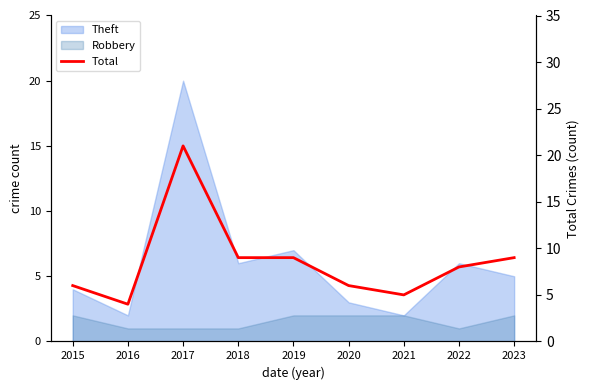

Reading left to right, what are all the values shown in this chart?

6	4	21	9	9	6	5	8	9